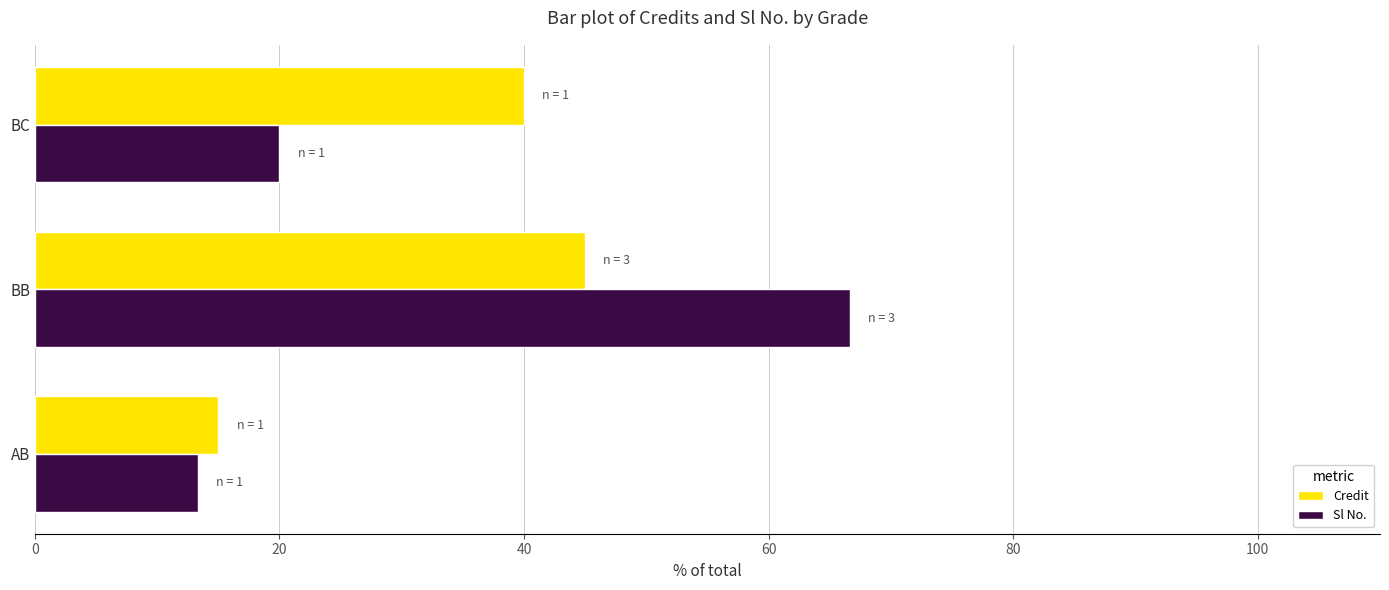

At which category is the sum across all series the highest?

BB